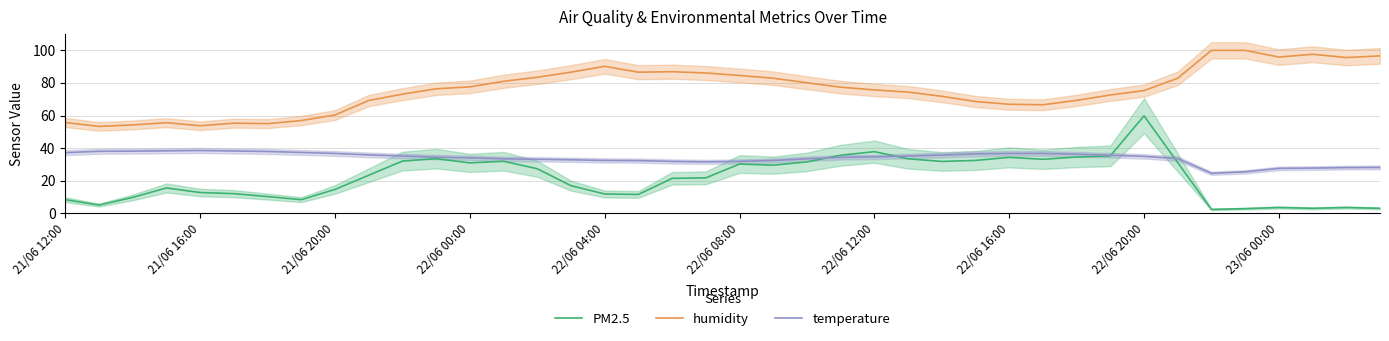

Reading left to right, transcribe all the data shown in this chart.

PM2.5: 8.3	5.0	9.7	15.5	12.7	12.0	10.2	8.3	14.6	23.3	32.0	33.5	30.9	31.9	27.3	16.9	11.8	11.5	21.4	21.7	30.2	29.5	31.5	35.6	37.8	33.4	31.8	32.4	34.3	33.1	34.5	35.2	59.8	31.1	2.3	2.8	3.5	3.0	3.5	3.0
humidity: 55.7	53.3	54.2	55.6	53.7	55.3	55.0	56.9	60.3	69.2	73.1	76.4	77.6	81.0	83.5	86.6	90.2	86.6	86.9	86.1	84.6	82.9	80.1	77.4	75.7	74.4	71.8	68.6	66.9	66.6	69.3	72.6	75.3	82.9	100.0	100.0	95.9	97.6	95.6	96.6
temperature: 37.2	38.0	38.1	38.3	38.5	38.2	37.9	37.3	36.7	35.8	35.1	34.4	34.0	33.4	33.1	32.8	32.4	32.3	31.8	31.5	31.8	32.4	33.4	34.3	34.6	35.1	35.7	36.4	36.7	36.7	36.2	35.6	34.9	33.5	24.5	25.4	27.5	27.7	28.0	28.1